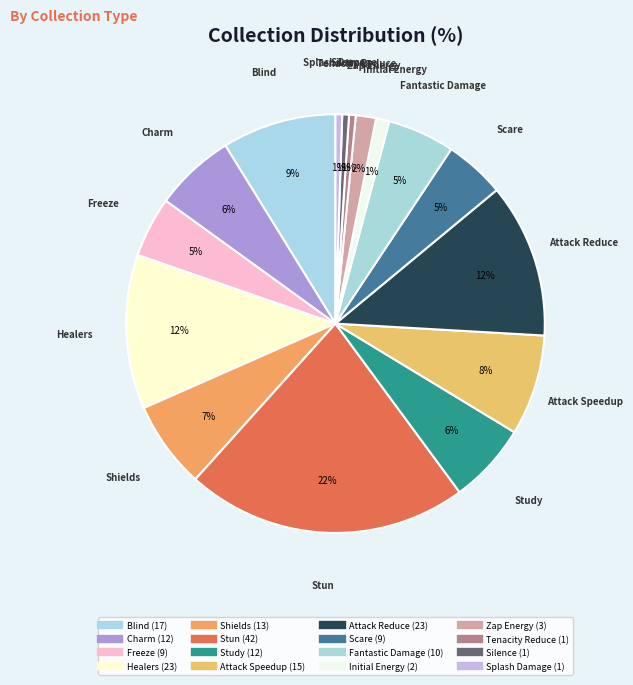

Count the number of slices in the pie.

16